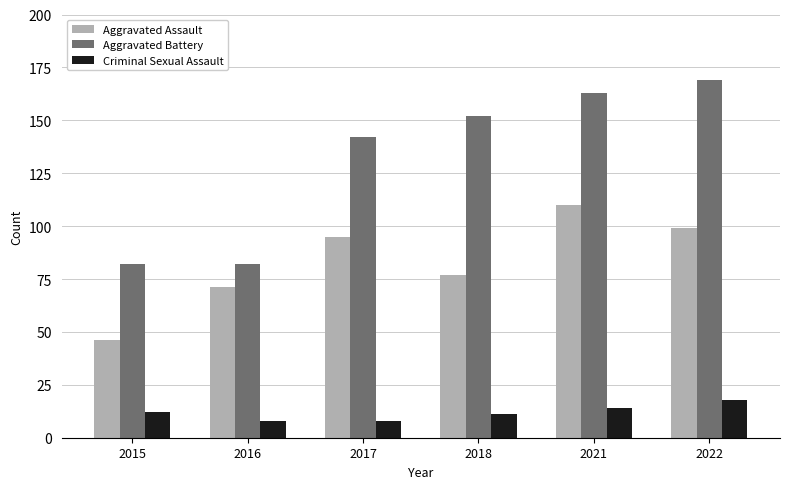

How many bars are there in total?

18